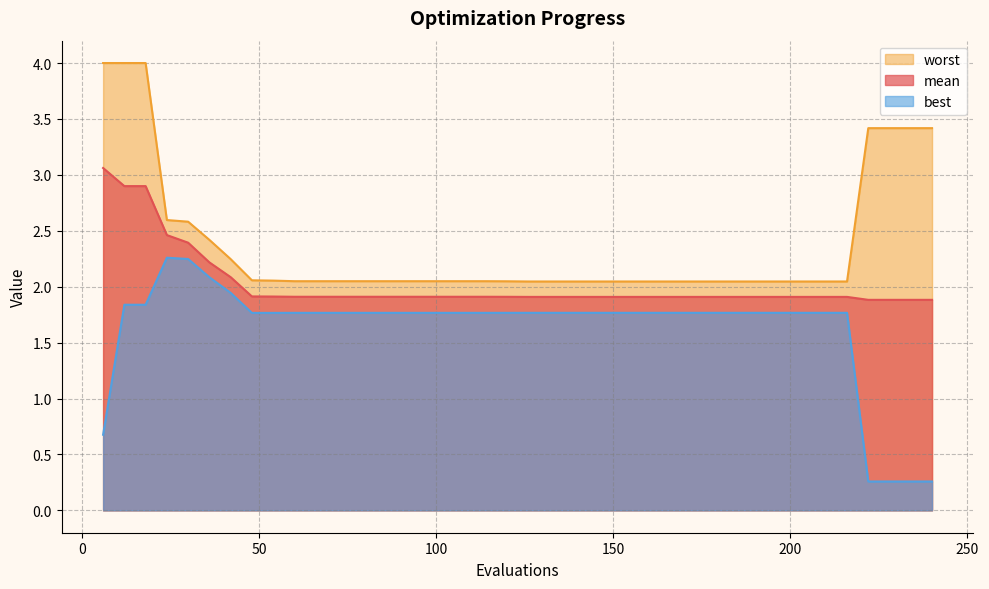

What is the difference between the maximum and minimum values in the worst series?

2.0